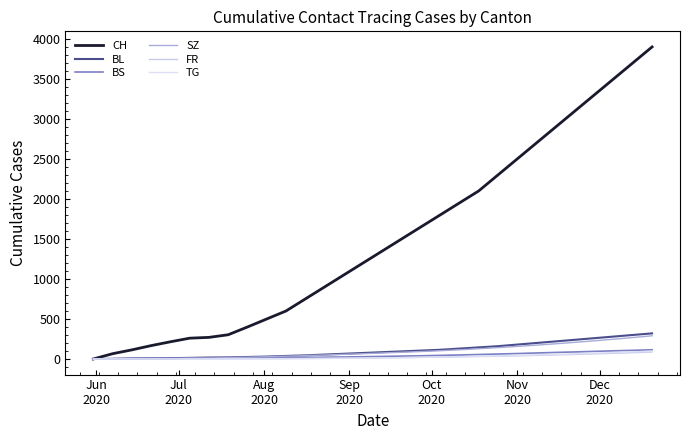

What is the difference between the maximum and second lowest values in the CH series?

3834